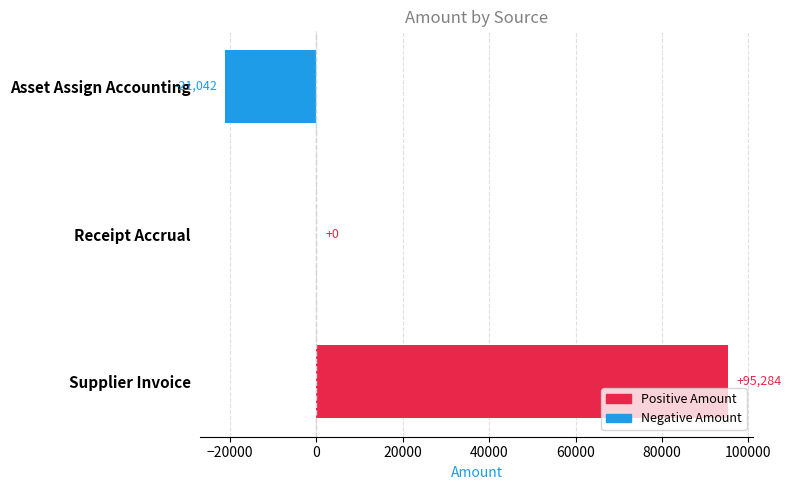

What is the maximum value shown in the chart?

95284.2